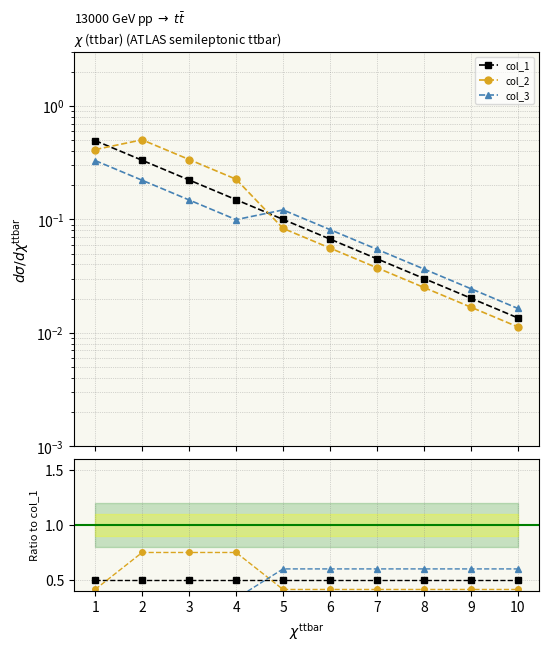

What is the difference between the maximum and minimum values in the col_3 series?

0.3